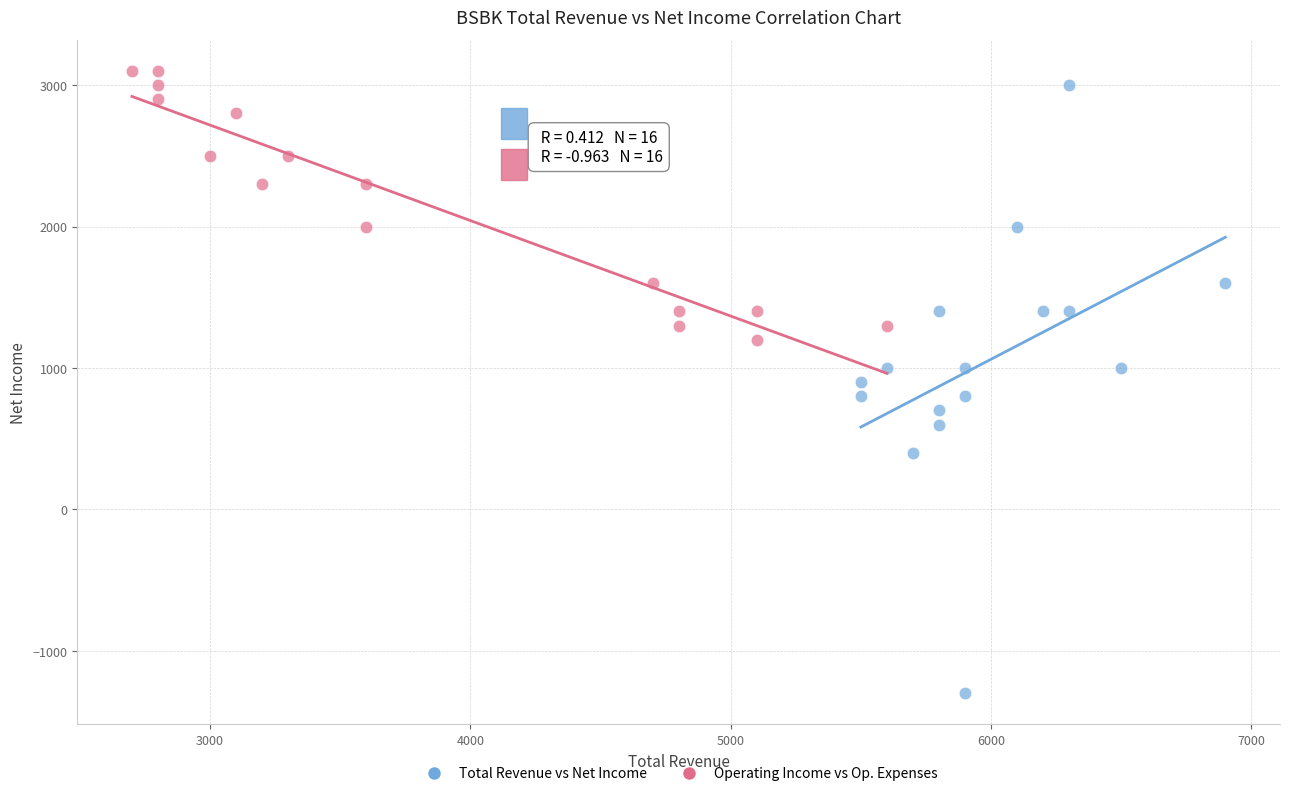

Which series contains the highest Y value?

Operating Income vs Op. Expenses